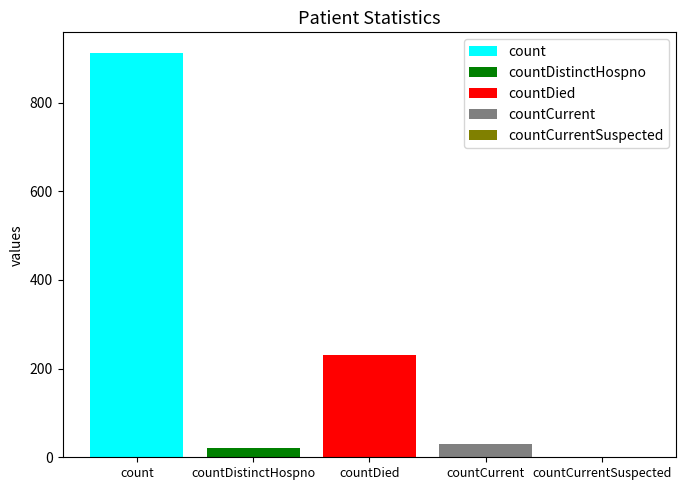

What position from the right is countCurrentSuspected?

1